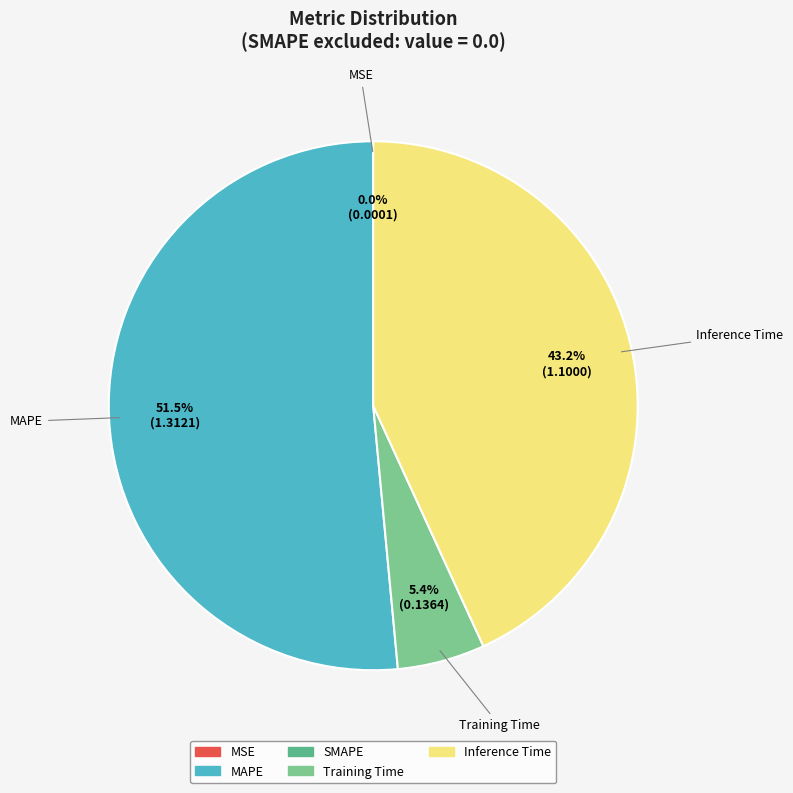

Does any single category account for the majority?

Yes